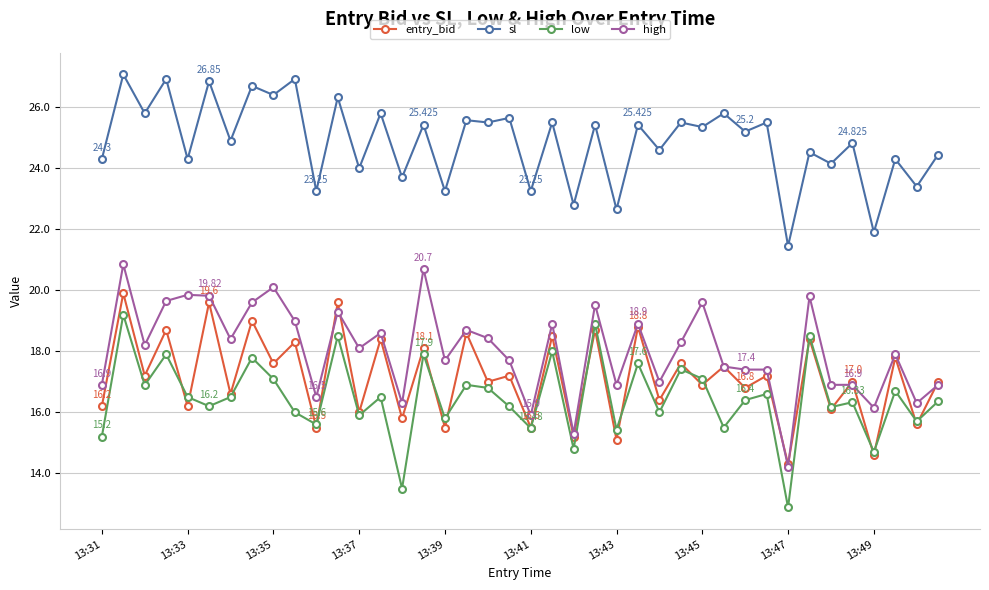

List the series in order of their peak value, highest first.

sl, high, entry_bid, low